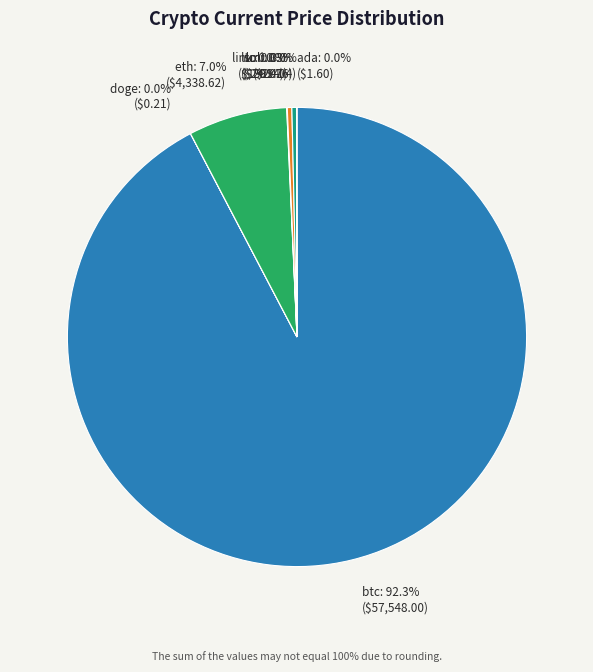

Is there a majority slice in this chart?

Yes